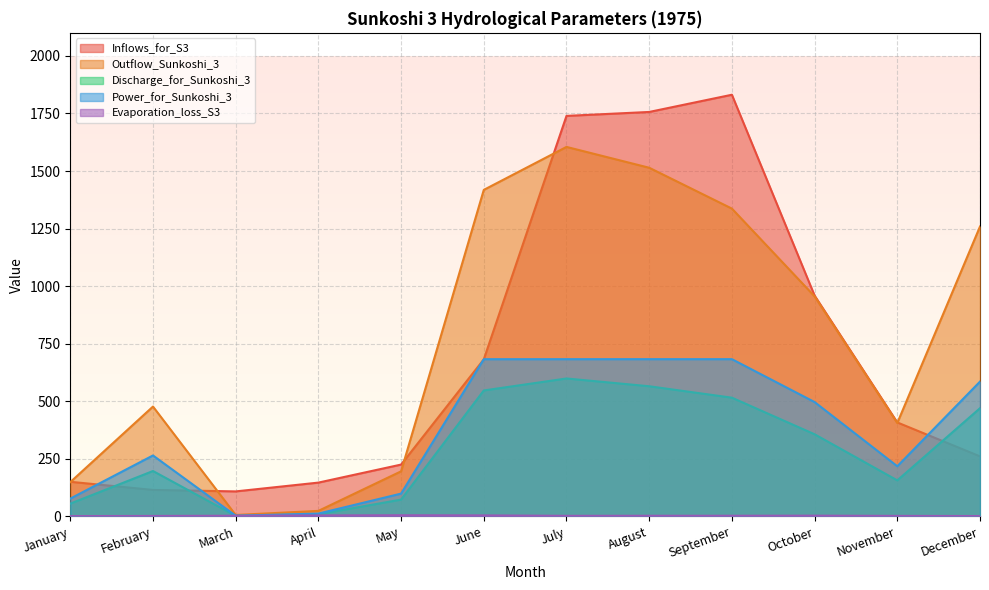

The Discharge_for_Sunkoshi_3 series shows 48.7 at May. True or false?

False